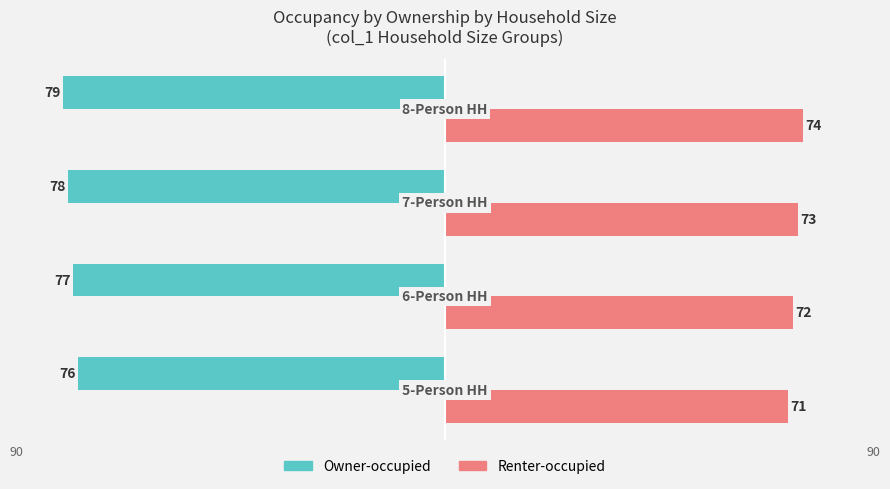

What is the value of the Owner-occupied bar at the 1st from the left?

-76